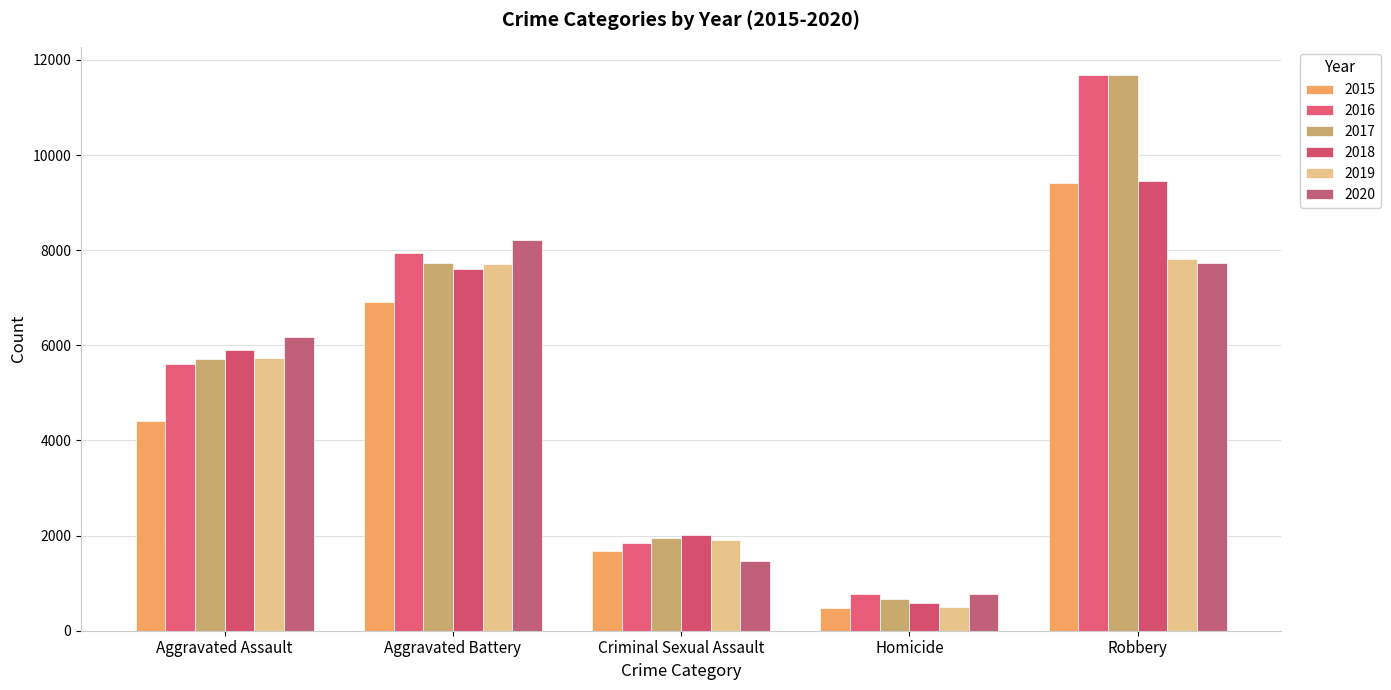

Reading left to right, list all the values displayed in this chart.

2015: 4412	6901	1679	488	9406
2016: 5608	7944	1834	770	11691
2017: 5719	7736	1954	668	11677
2018: 5899	7611	2013	583	9464
2019: 5735	7719	1900	491	7825
2020: 6180	8218	1473	773	7739